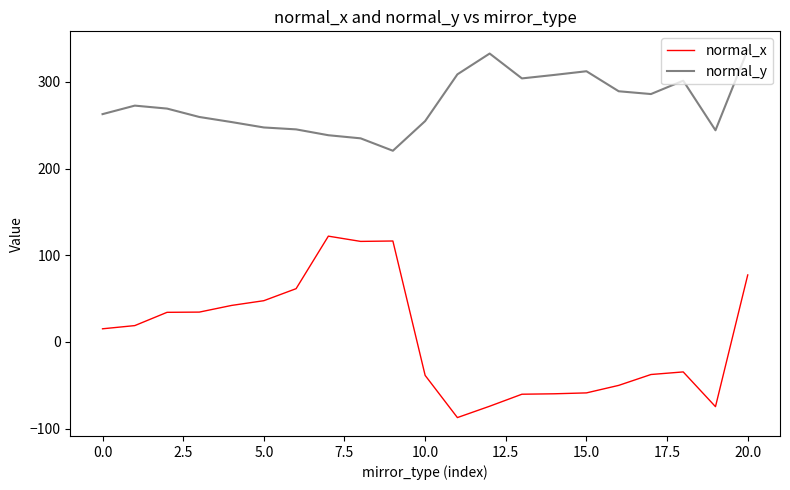

Does the chart display data point markers on the line(s)?

No